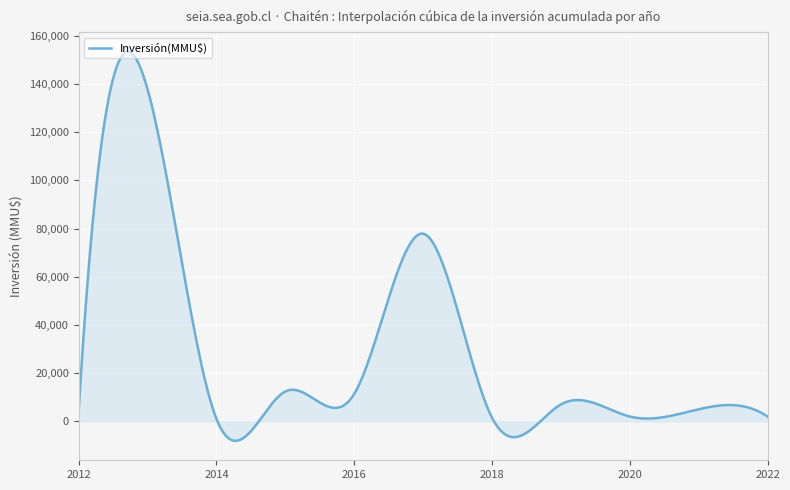

What is the minimum value shown in the chart?

-8089.6